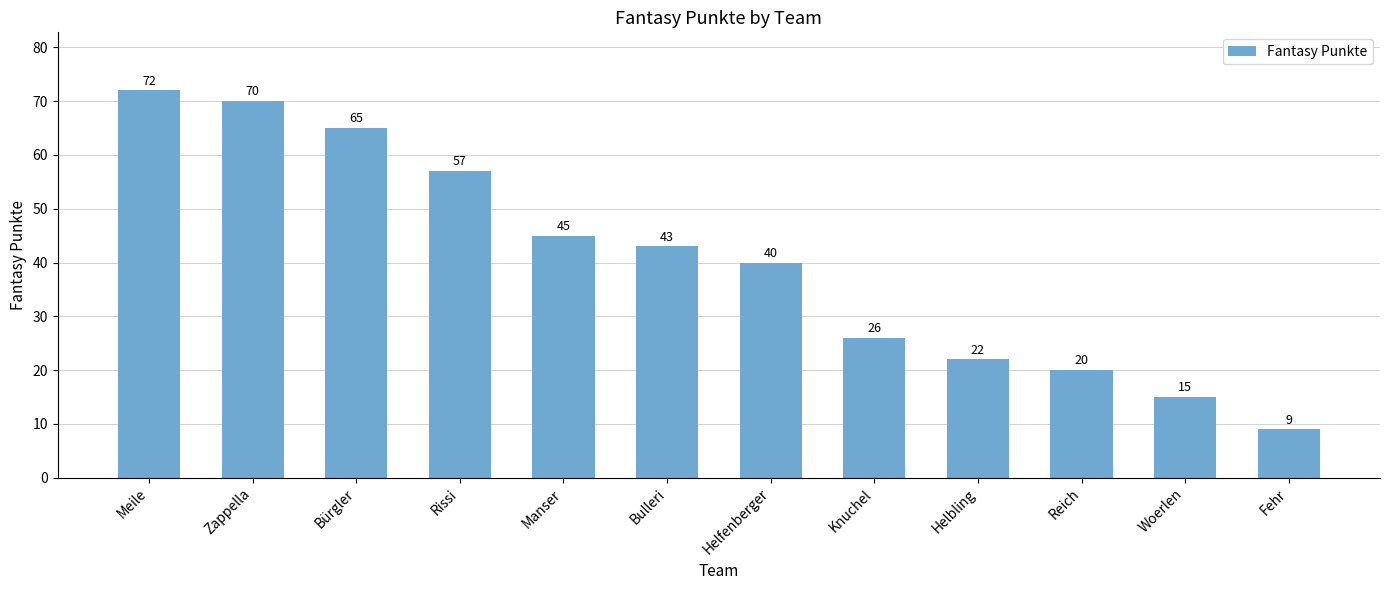

Reading left to right, list all the values displayed in this chart.

Meile=72	Zappella=70	Bürgler=65	Rissi=57	Manser=45	Bulleri=43	Helfenberger=40	Knuchel=26	Helbling=22	Reich=20	Woerlen=15	Fehr=9